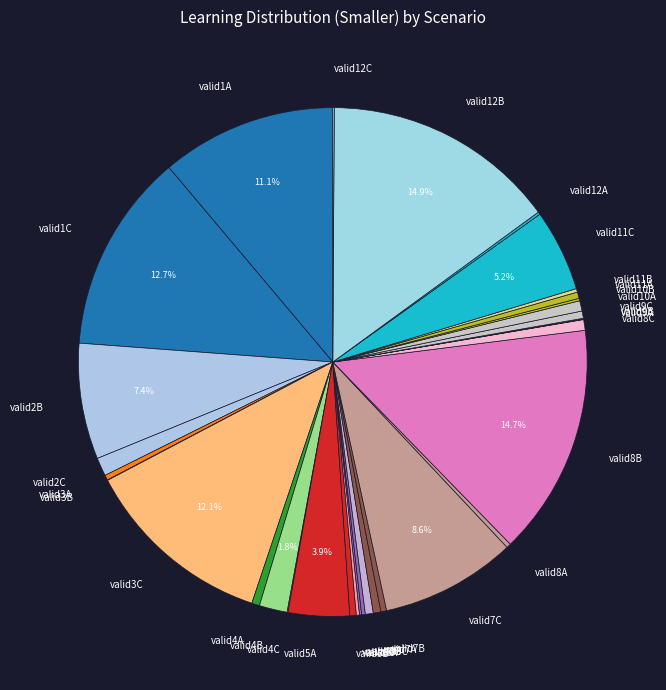

Does any single category account for the majority?

No